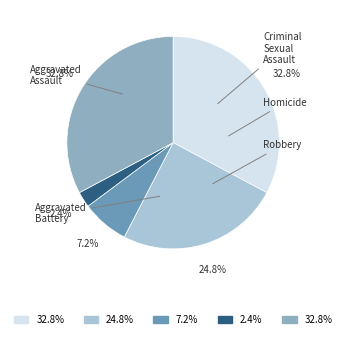

Is there any slice that represents more than half of the pie?

No